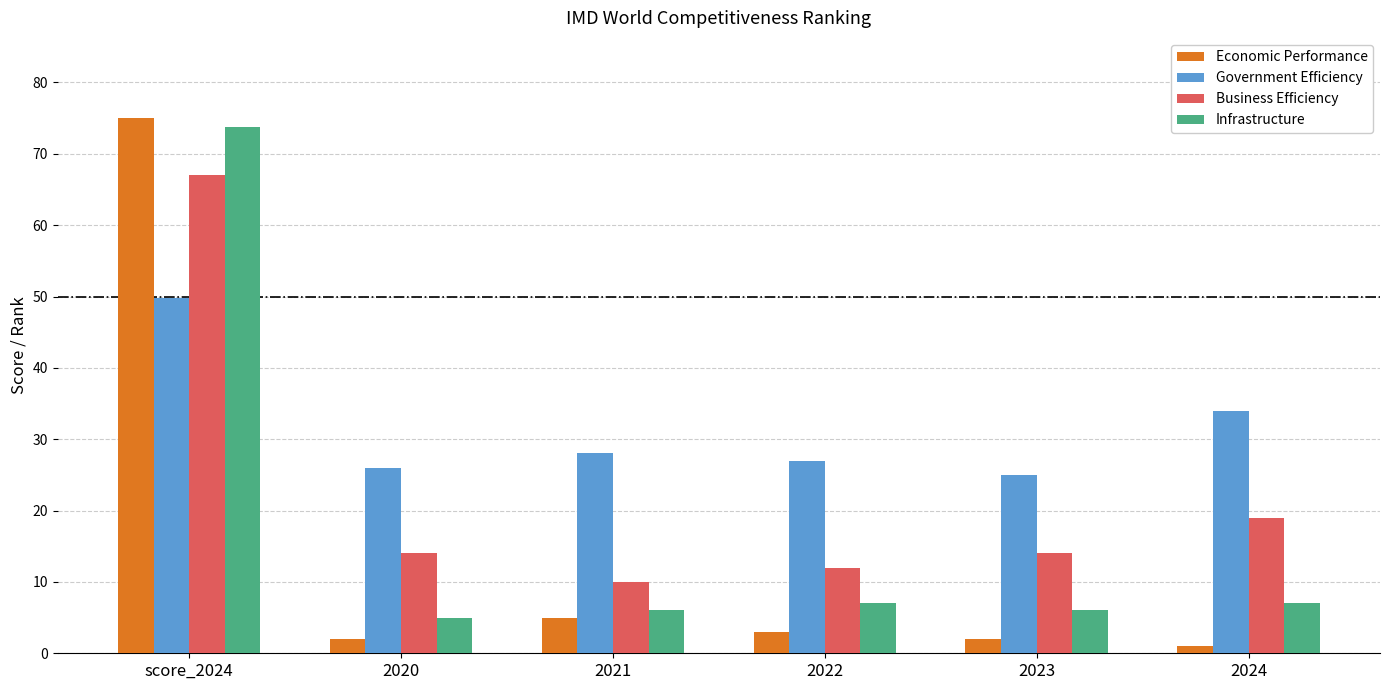

List the labels in order of Government Efficiency value, largest first.

score_2024, 2024, 2021, 2022, 2020, 2023